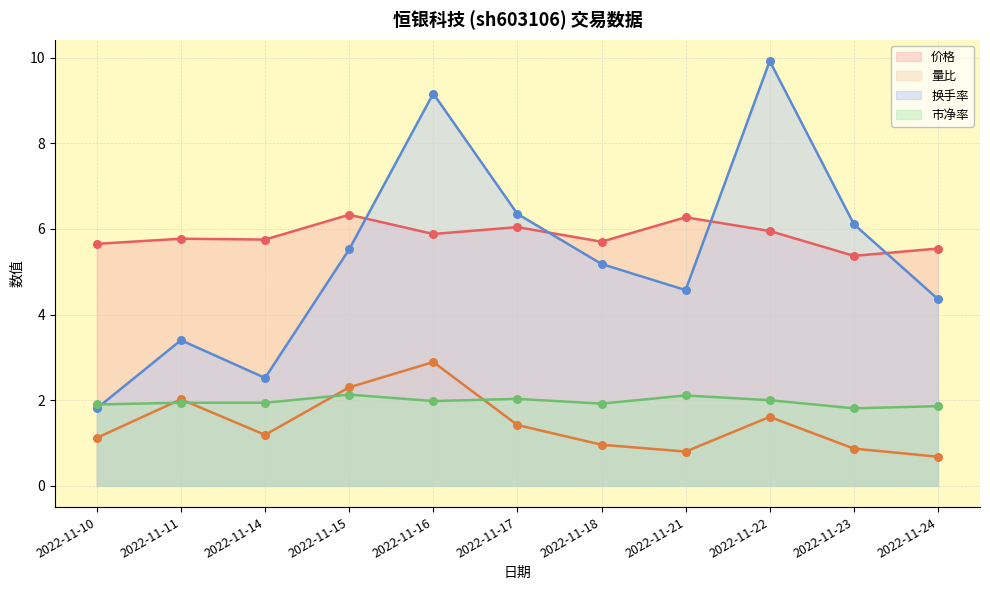

What are all the series names shown in the legend?

价格, 量比, 换手率, 市净率